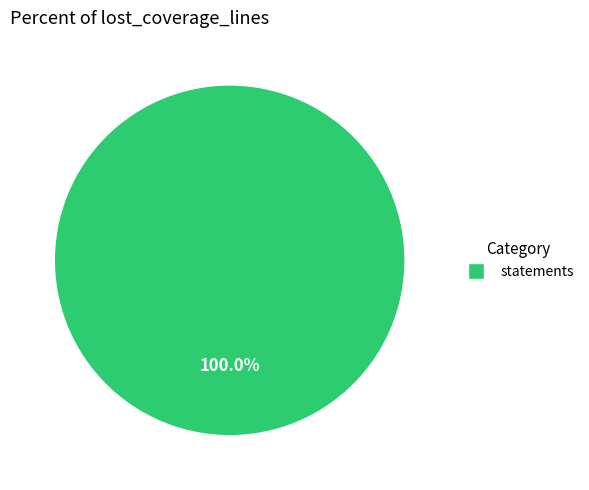

Is there any slice that represents more than half of the pie?

Yes